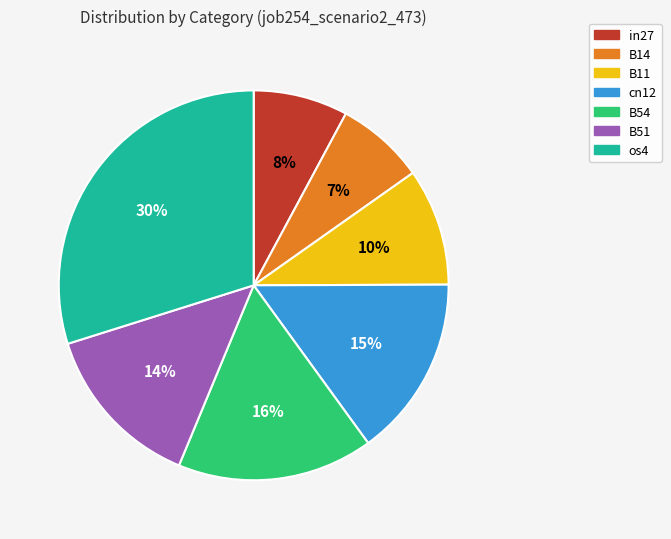

To the nearest percent, what is the combined percentage of cn12 and B51?

29%